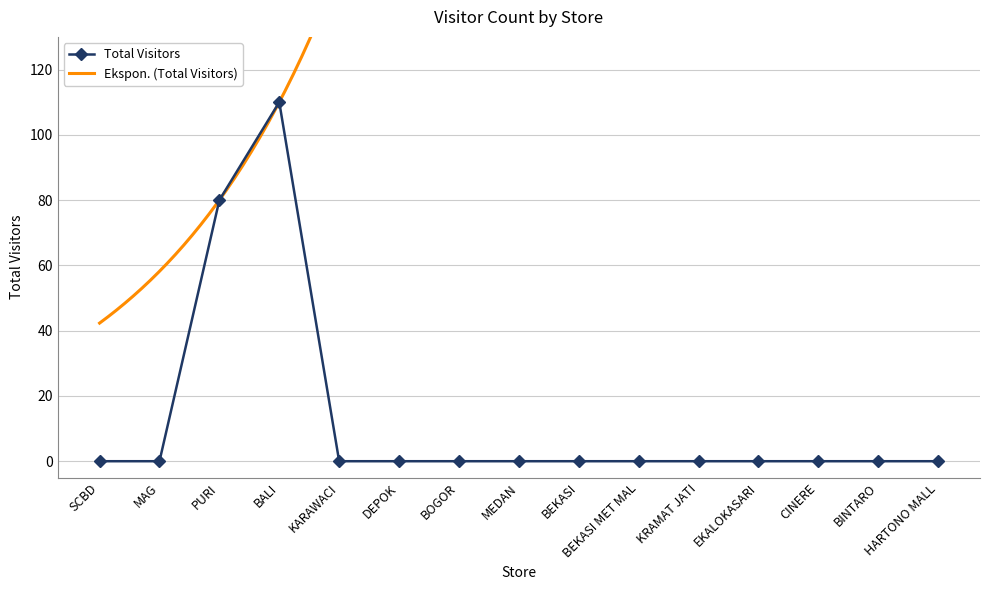

Which label corresponds to the largest value in the chart?

BALI